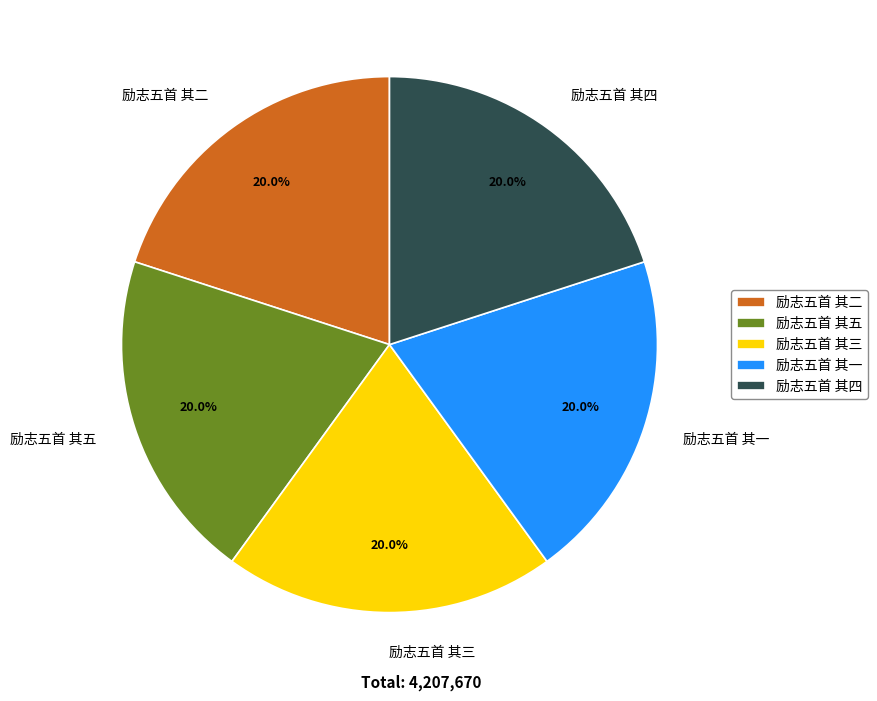

To the nearest percent, what percentage of the pie is 励志五首 其四?

20%